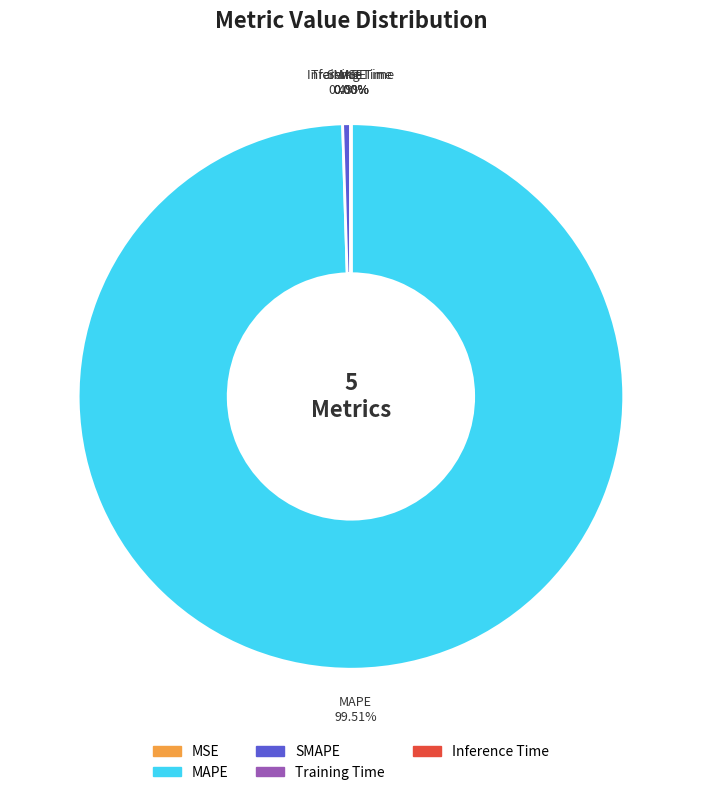

Which slice is the largest?

MAPE